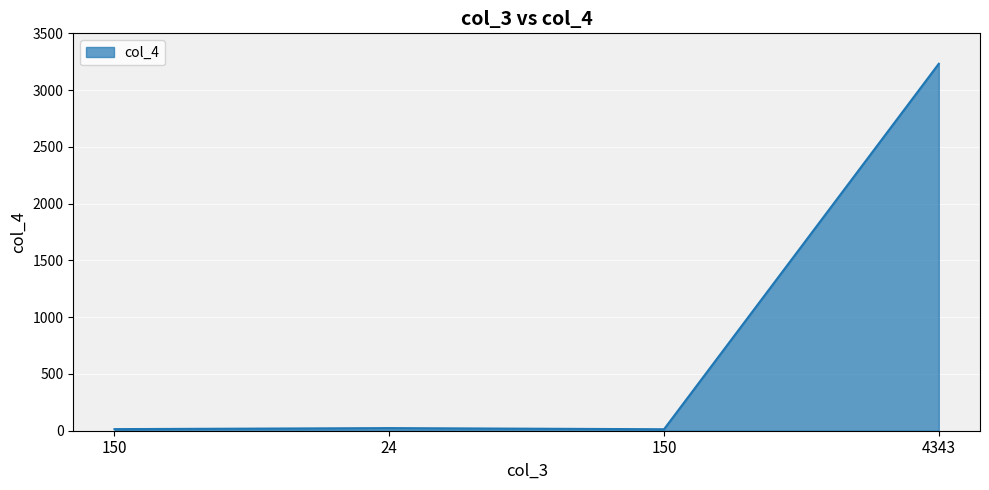

How many lines are shown in the chart?

1